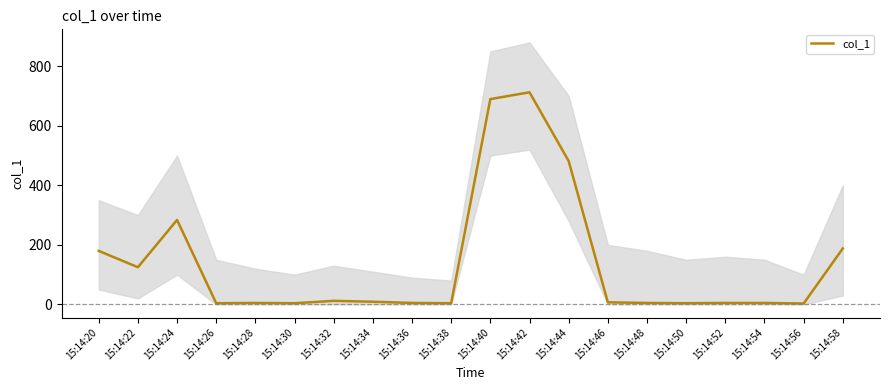

Rank the categories by value from highest to lowest.

15:14:42, 15:14:40, 15:14:44, 15:14:24, 15:14:58, 15:14:20, 15:14:22, 15:14:32, 15:14:34, 15:14:46, 15:14:28, 15:14:36, 15:14:48, 15:14:52, 15:14:54, 15:14:26, 15:14:30, 15:14:38, 15:14:50, 15:14:56